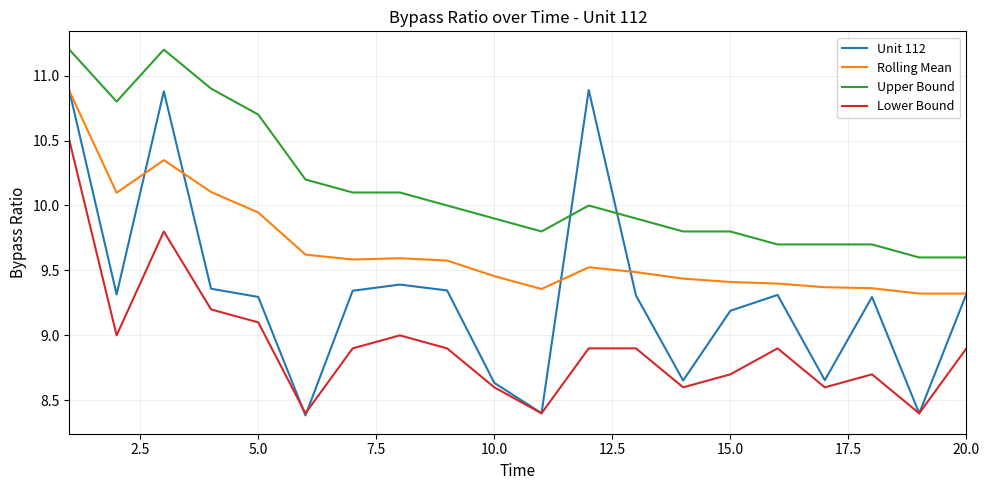

Which series has the largest range (max minus min)?

Unit 112